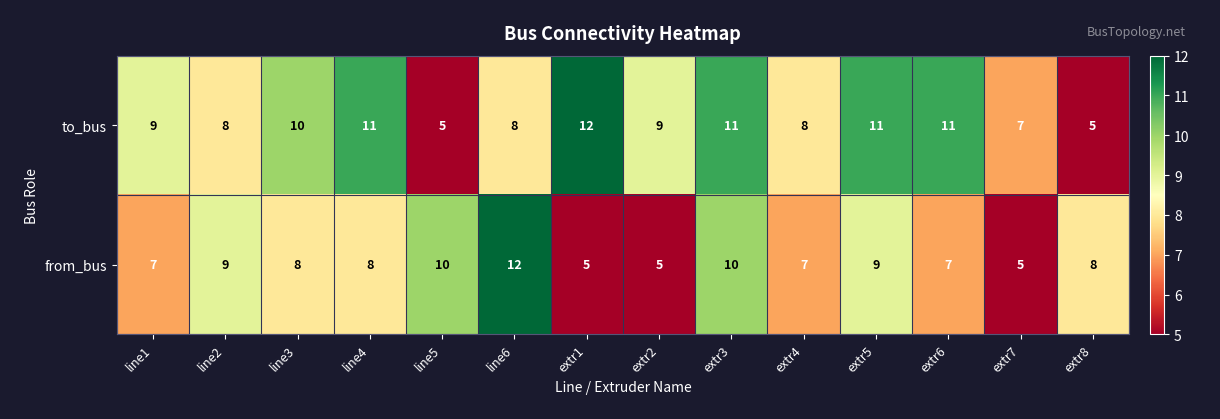

At line5, list the series in order from largest to smallest.

from_bus, to_bus